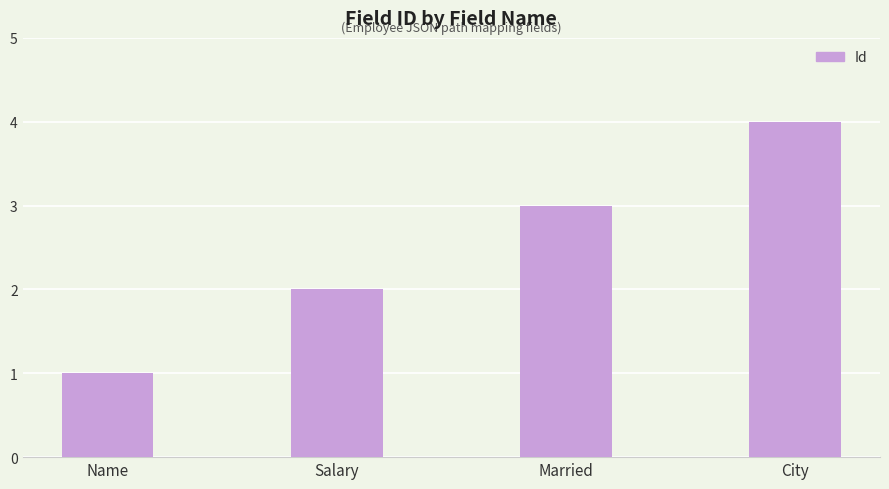

What is the difference between the second highest and second lowest values?

1